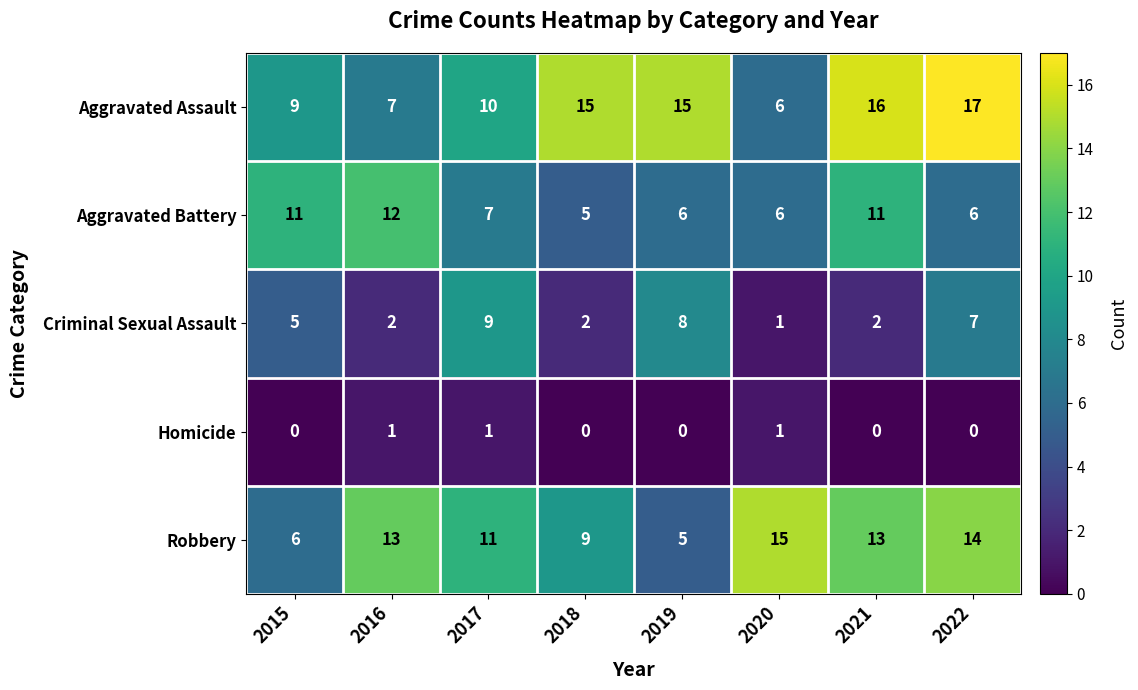

Is it true that Robbery equals 2 at 2019?

False